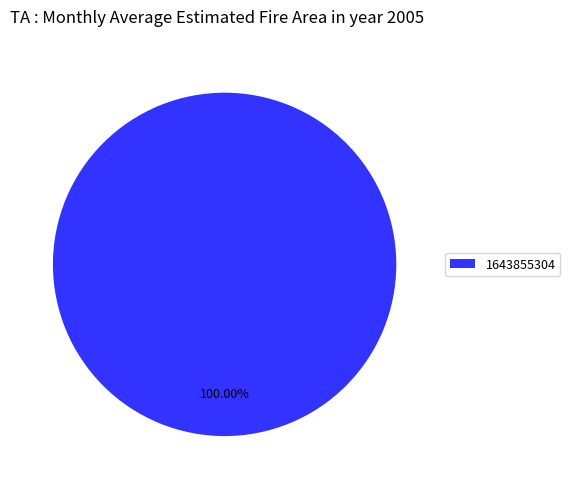

Is there any slice that represents more than half of the pie?

Yes